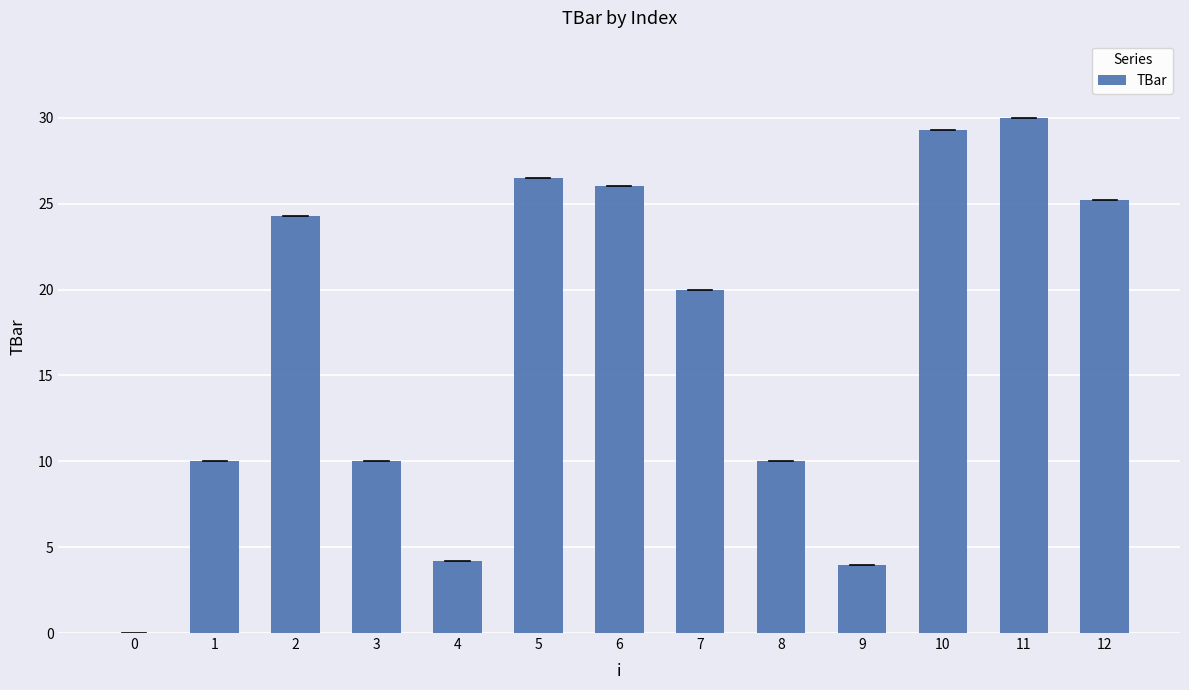

What is the average value?

16.9